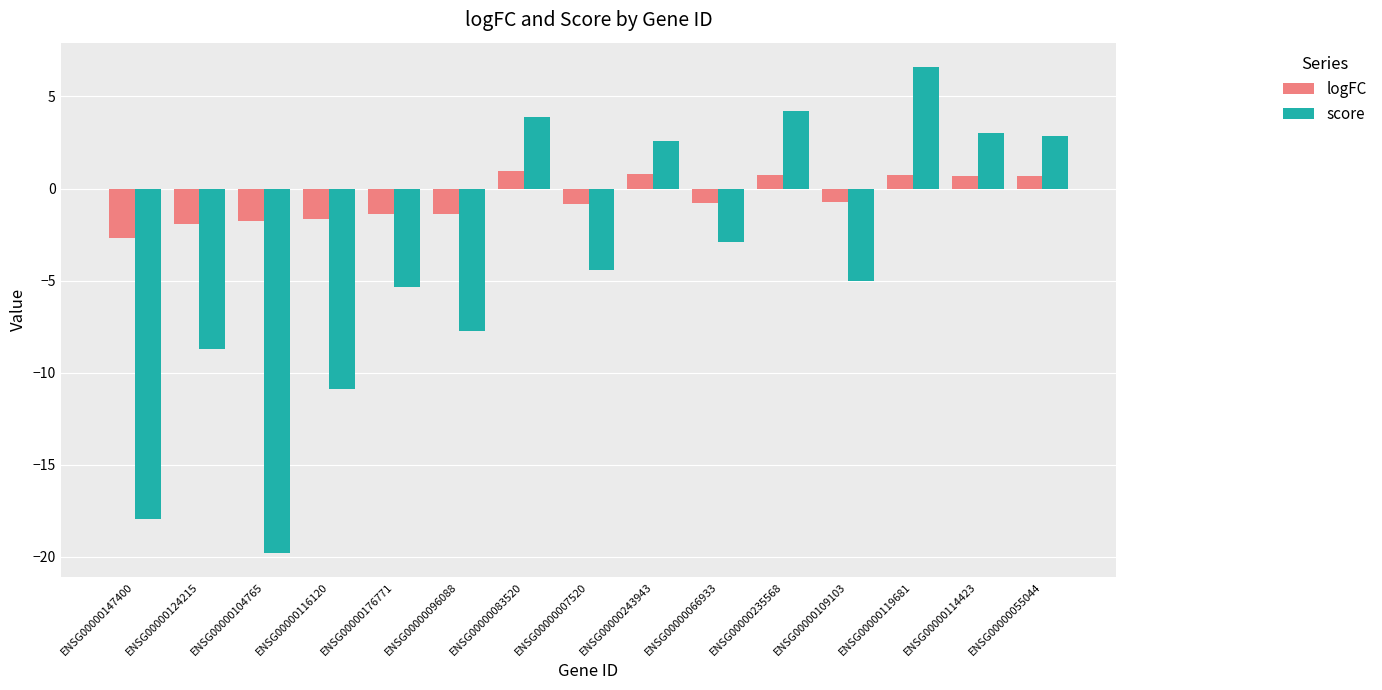

Rank the series by their maximum value, from lowest to highest.

logFC, score